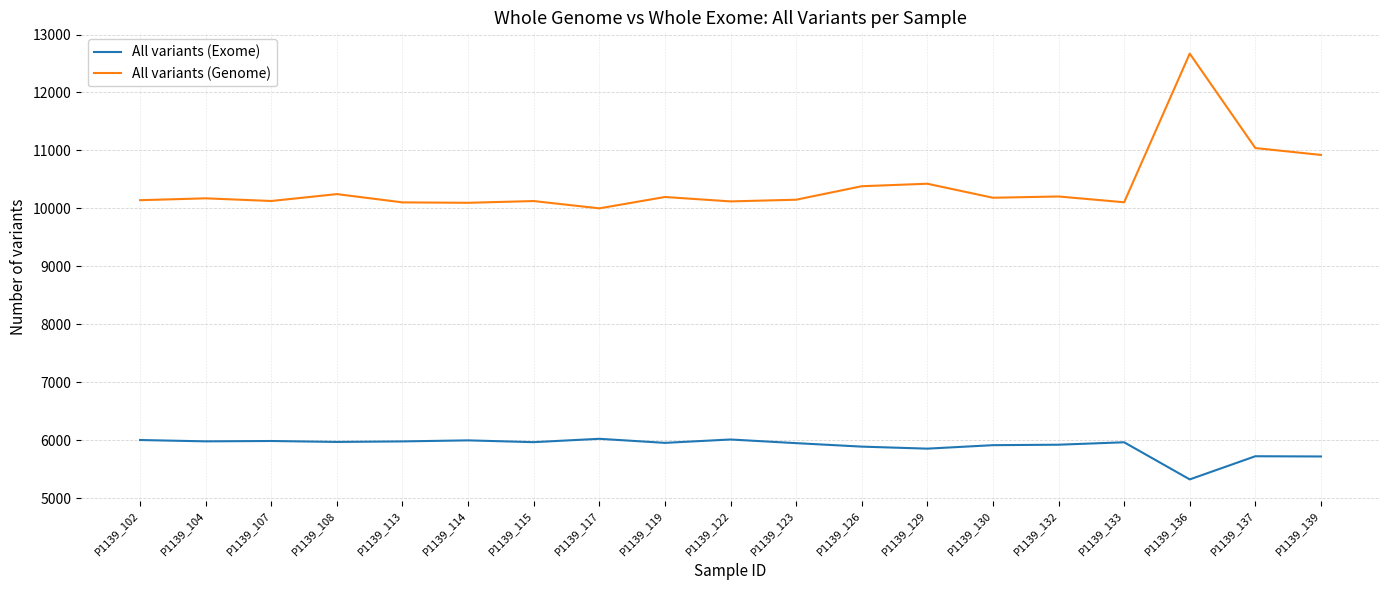

Does the chart have visible grid lines?

Yes